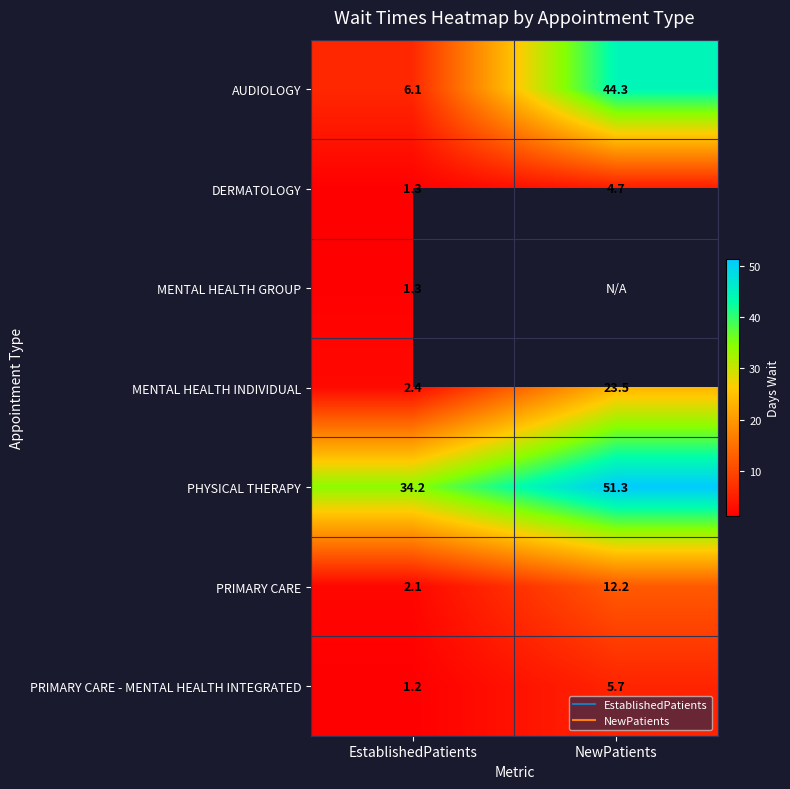

Is the value of MENTAL HEALTH INDIVIDUAL at EstablishedPatients greater than the value of PHYSICAL THERAPY at EstablishedPatients?

No